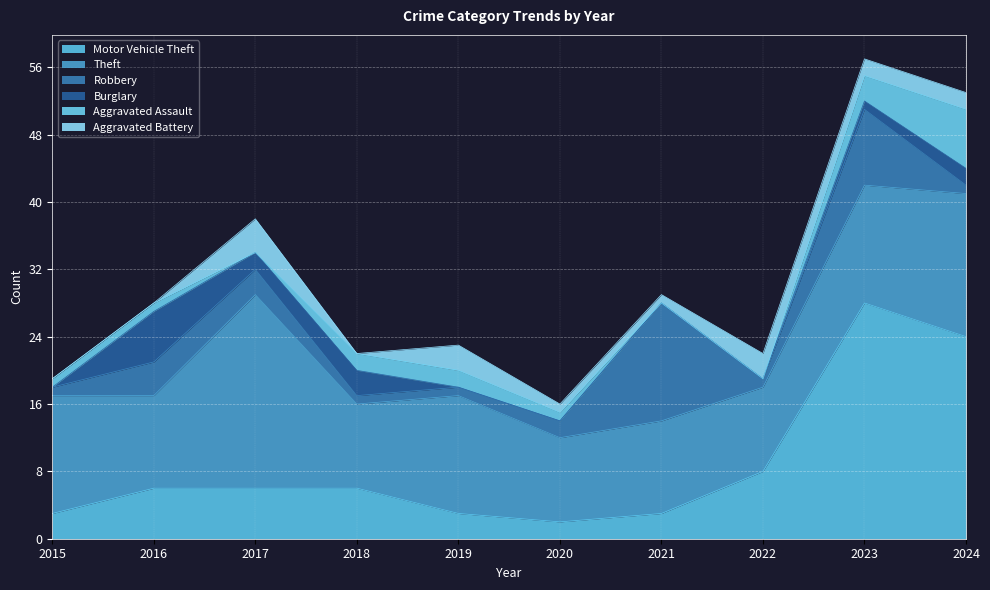

True or false: Burglary and Theft intersect in this chart.

False